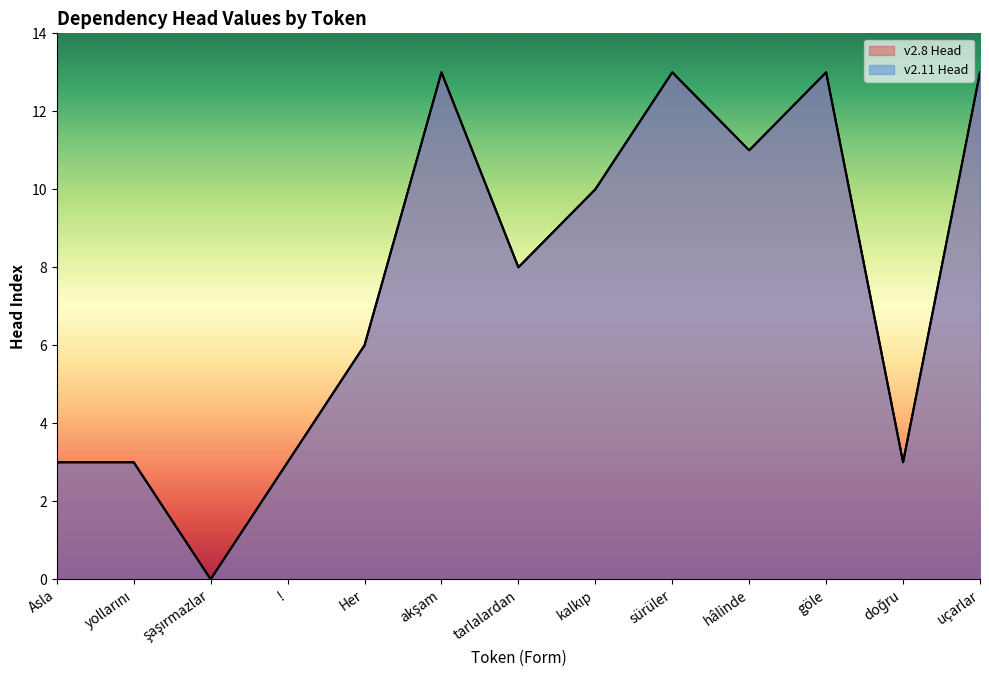

How many values in the v2.11 Head series are below 8?

6